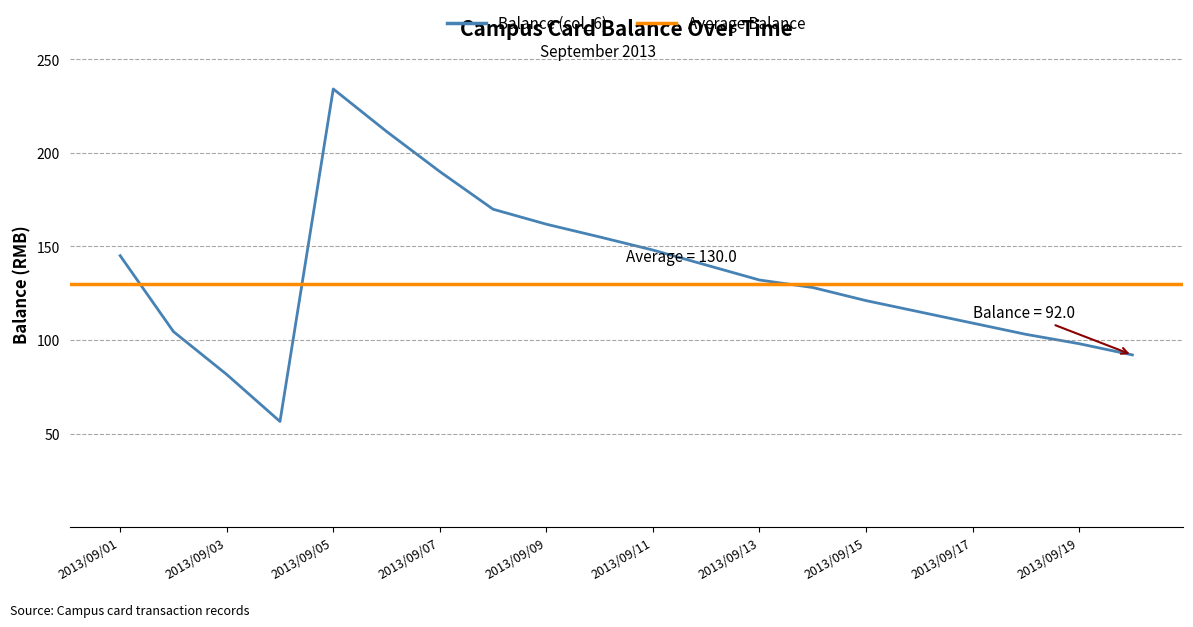

What is the value of the 6th point from the left?

211.3